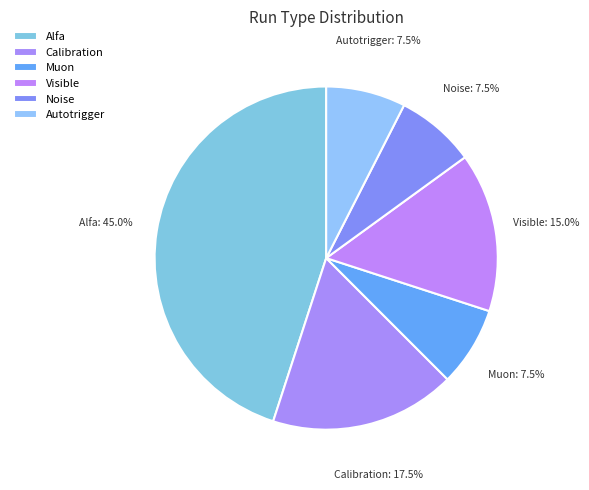

How many slices are in this pie chart?

6